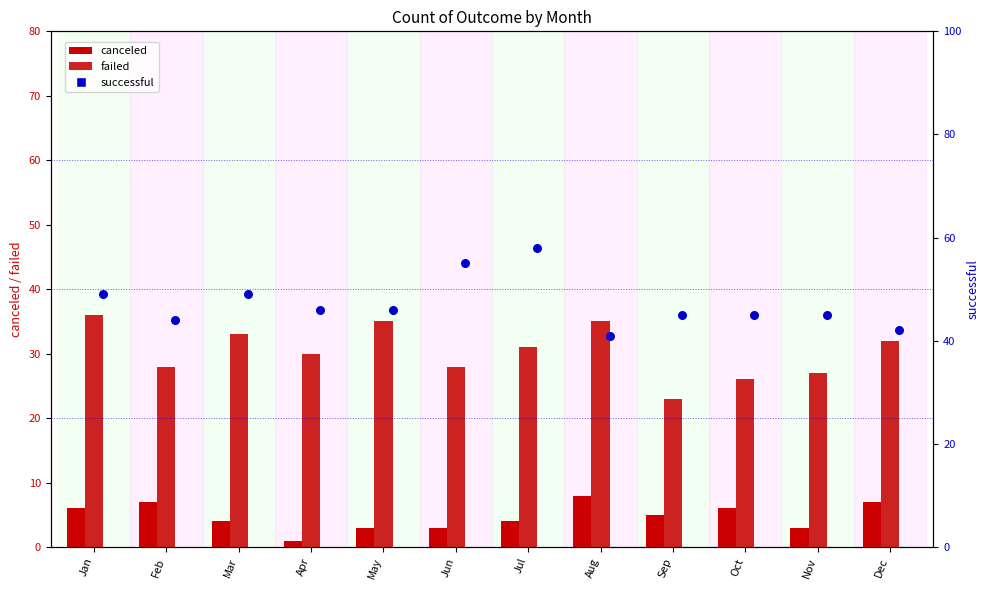

Which series reaches the maximum Y coordinate?

successful